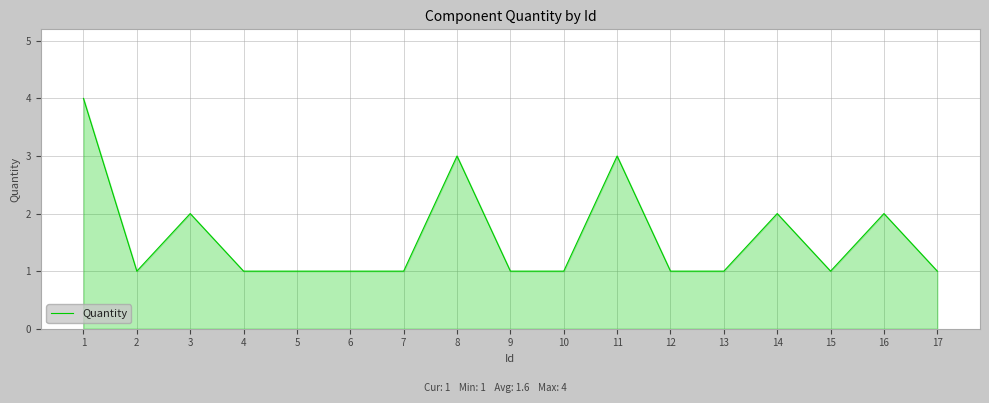

What value does the data have at 11?

3